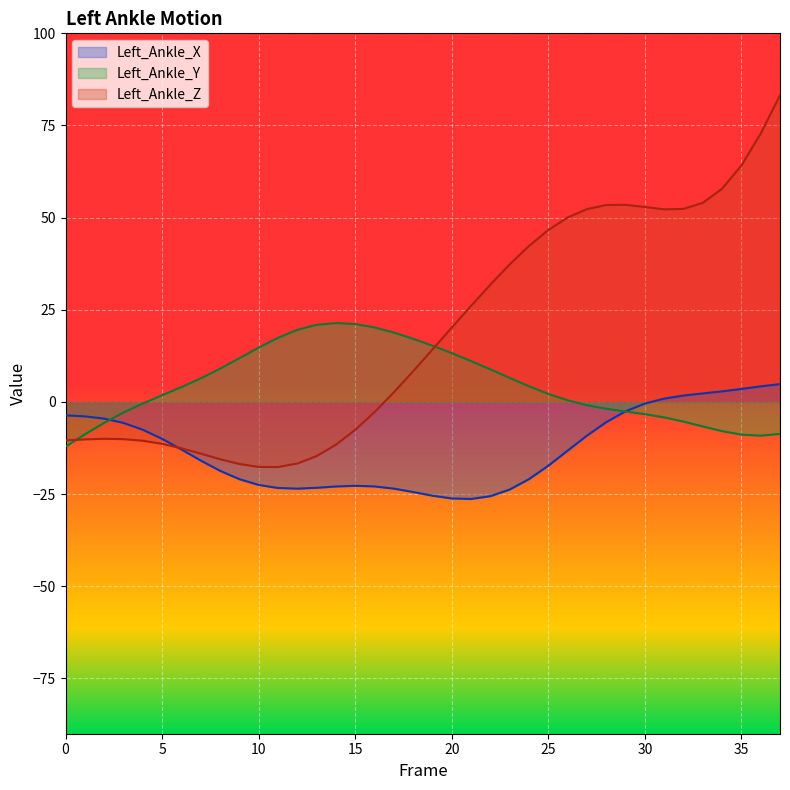

Which series has the largest total across all categories?

Left_Ankle_Z